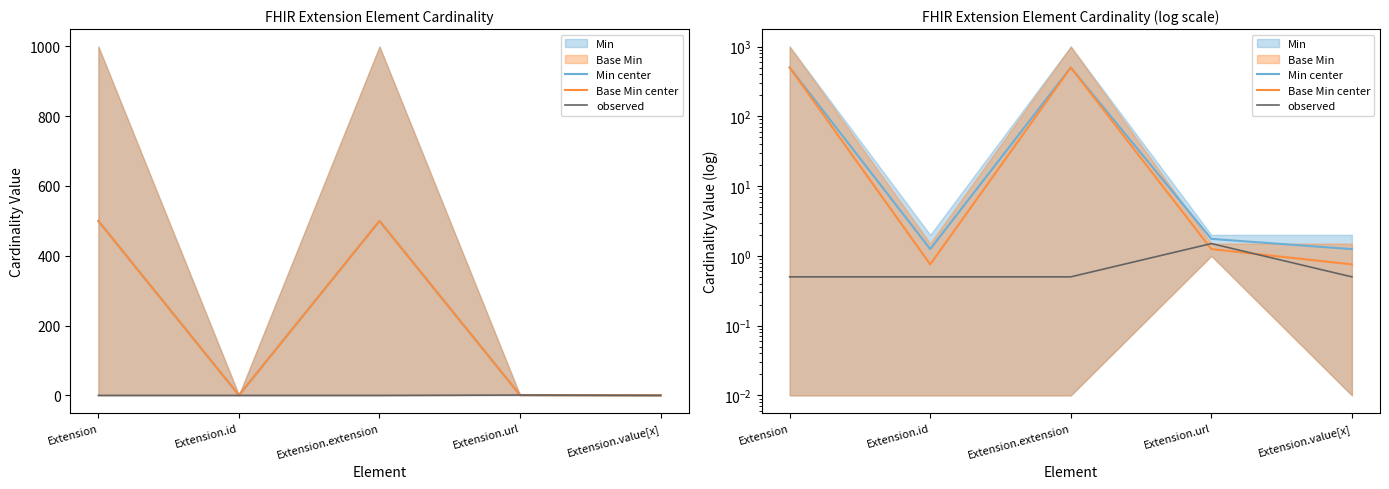

What is the approximate value of Min center at Extension?

500.2